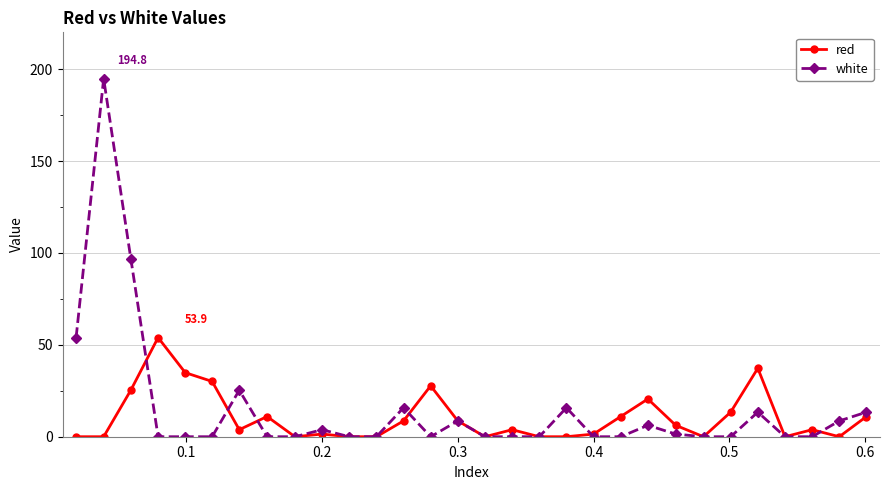

What is the maximum value for white?

194.8